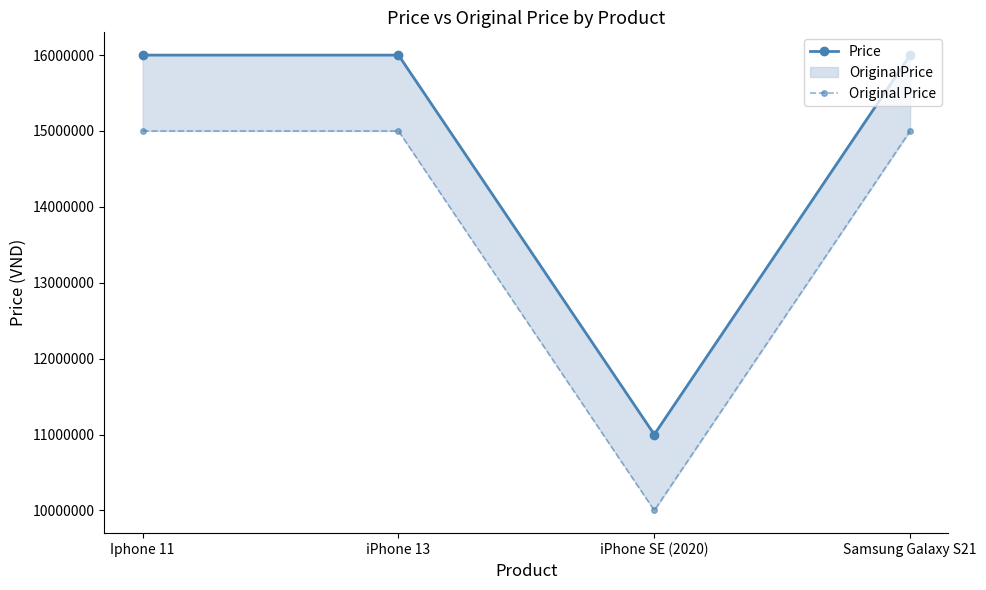

Reading left to right, what are all the values shown in this chart?

Price: 16000000	16000000	11000000	15999999
Original Price: 15000000	15000000	10000000	15000000